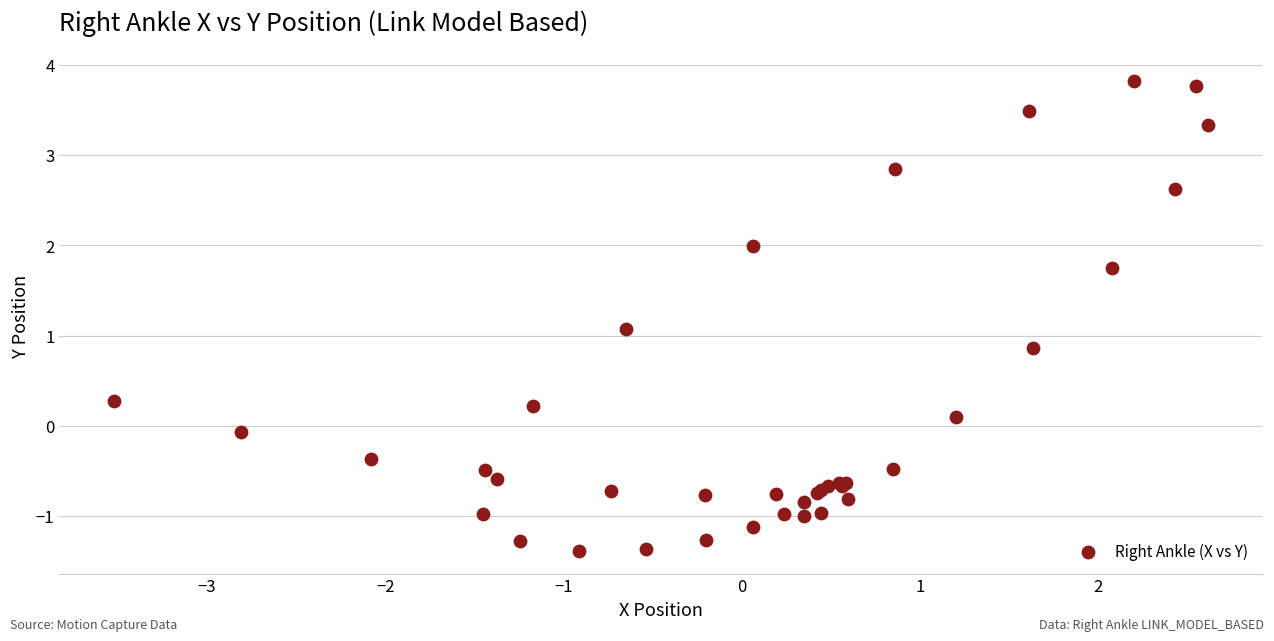

What Y value in the scatter plot is closest to 1?

1.1